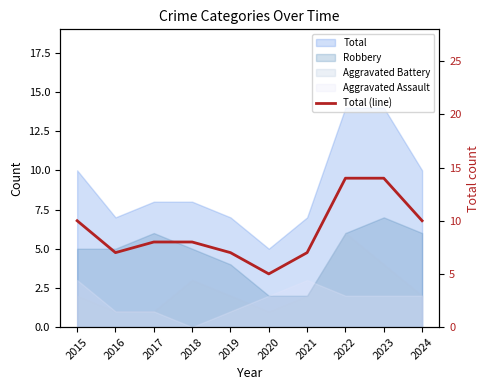

List the labels in order of value, smallest first.

2020, 2016, 2019, 2021, 2017, 2018, 2015, 2024, 2022, 2023